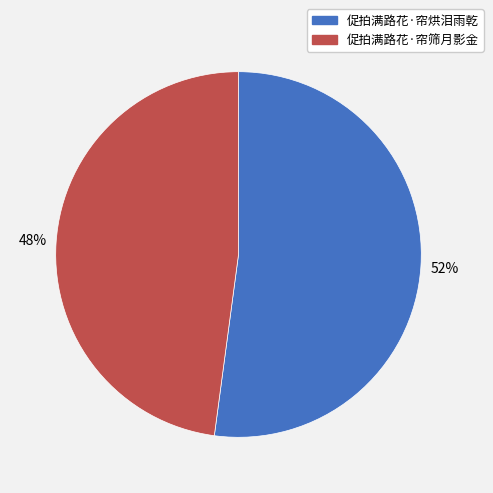

To the nearest percent, what portion does 促拍满路花·帘筛月影金 represent?

48%